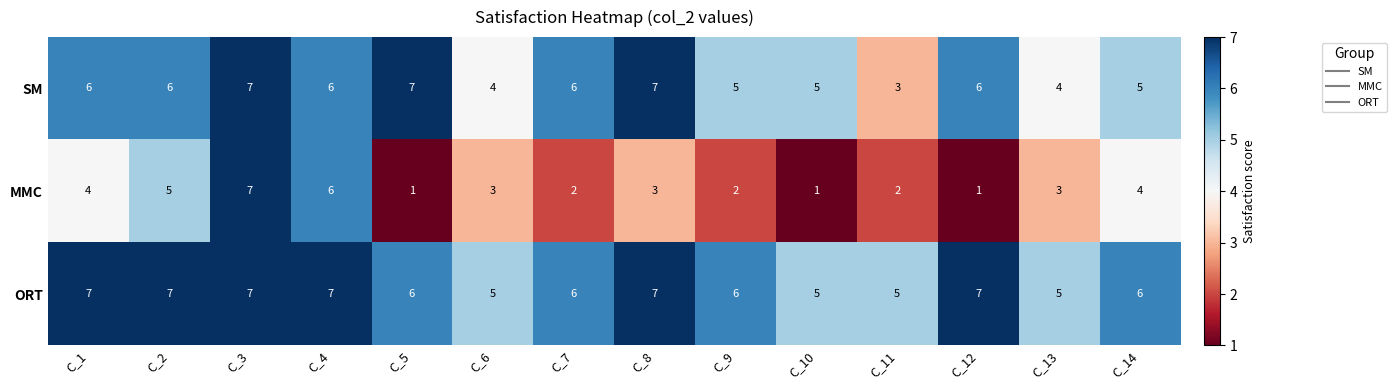

Where does the MMC series first go above 3?

C_1